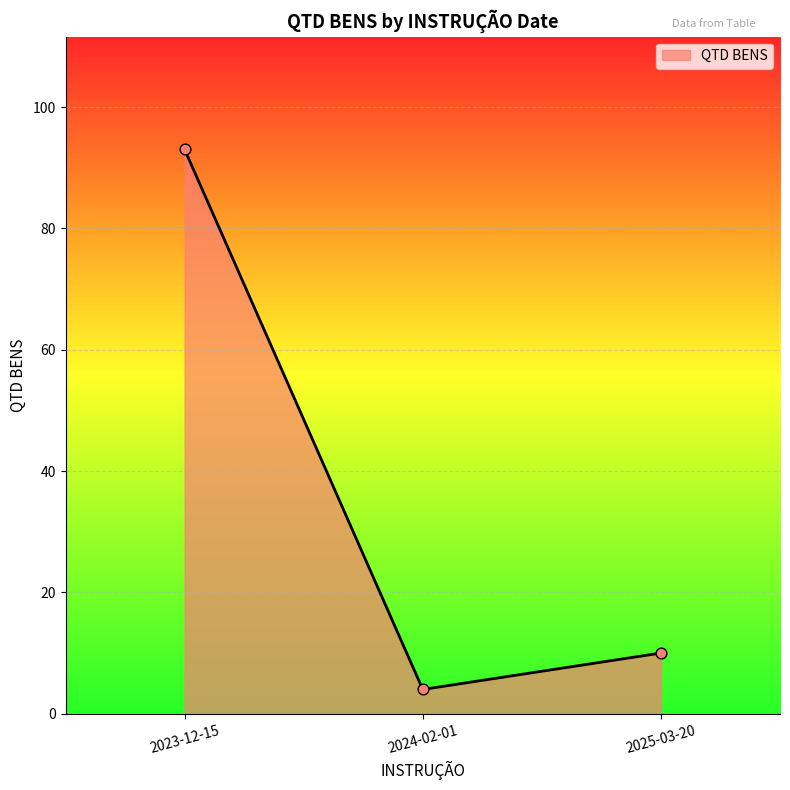

What is the change in value from 2024-02-01 to 2025-03-20?

+6